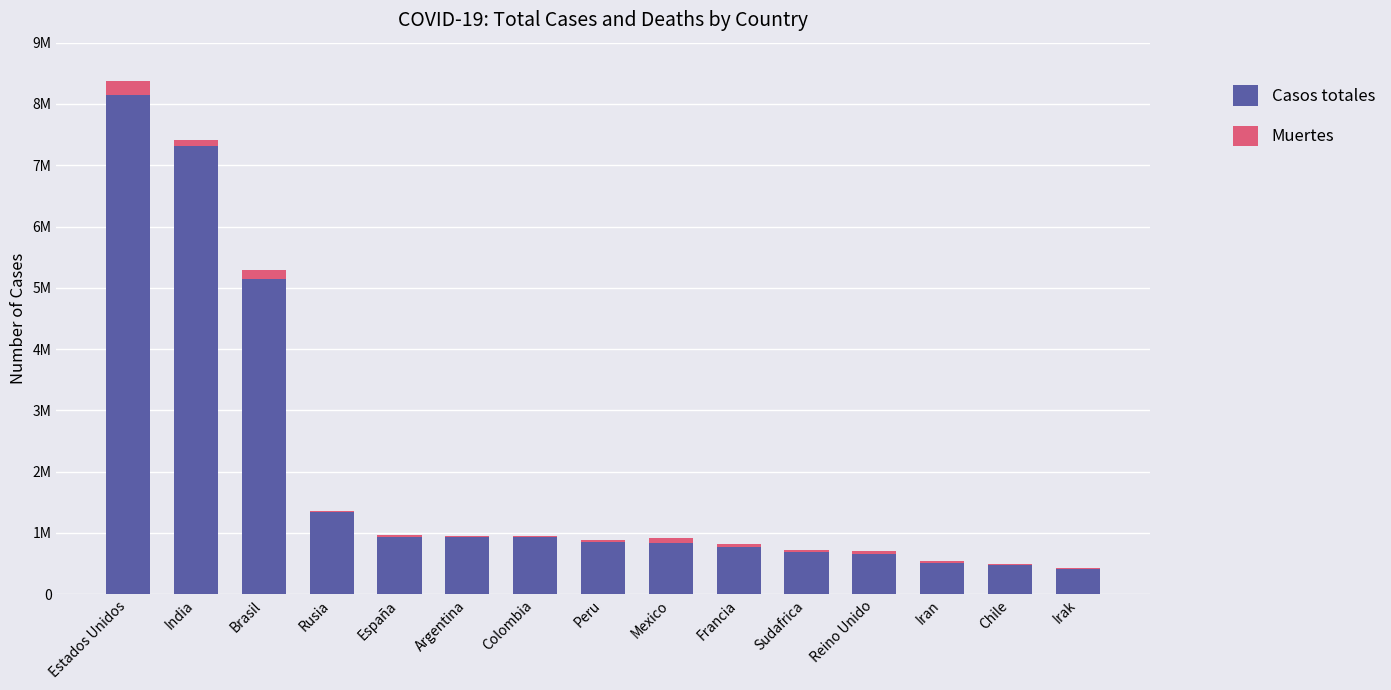

Read the Casos totales value at Argentina, to the nearest 10.

931970